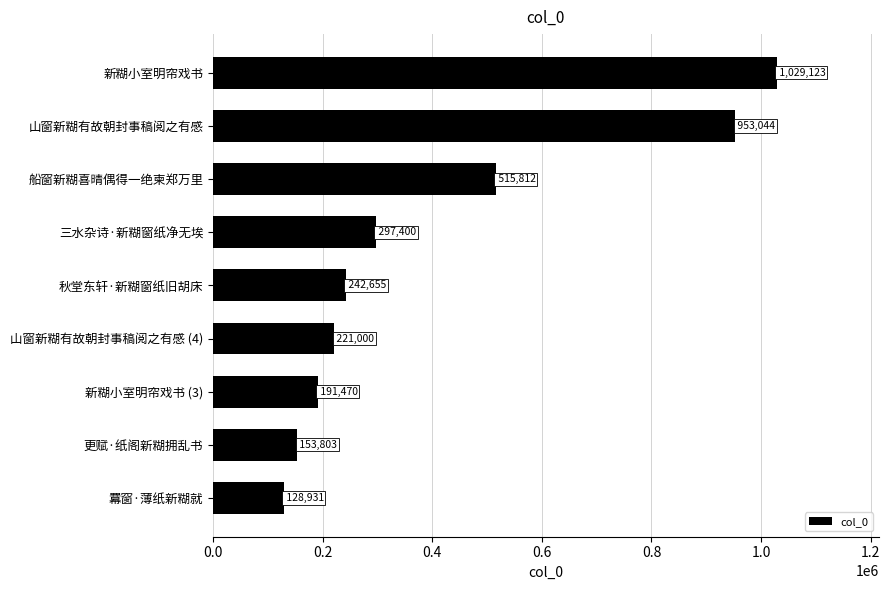

What is the difference between the maximum and minimum values?

900192